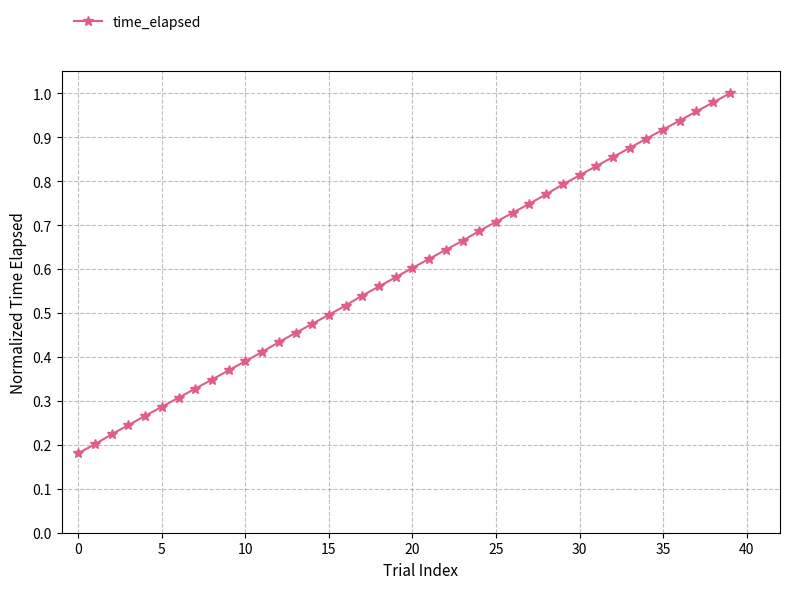

What is the sum of all values?

23.7